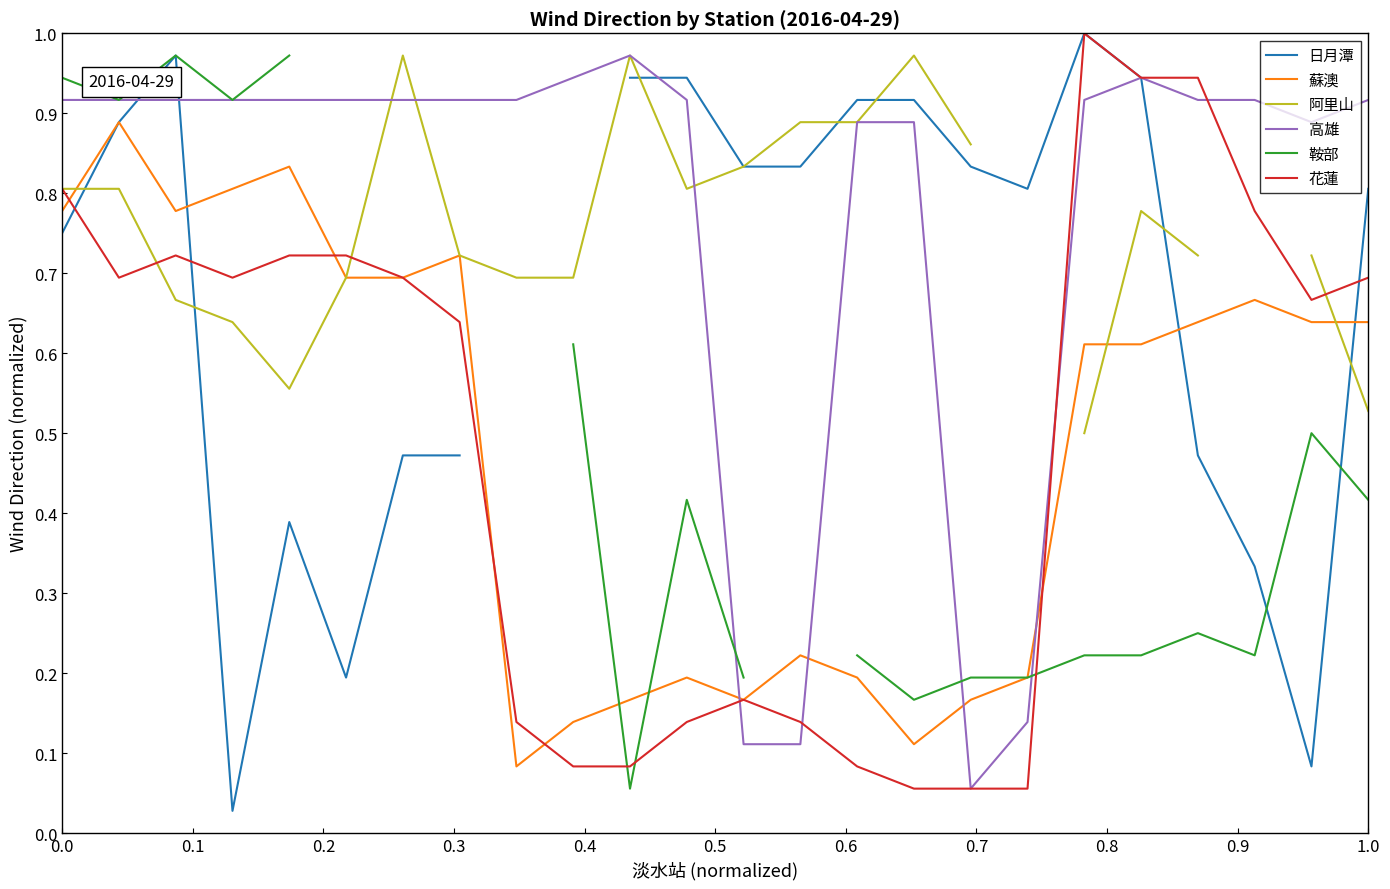

In 蘇澳, how many points are lower than both neighbors (excluding endpoints)?

4